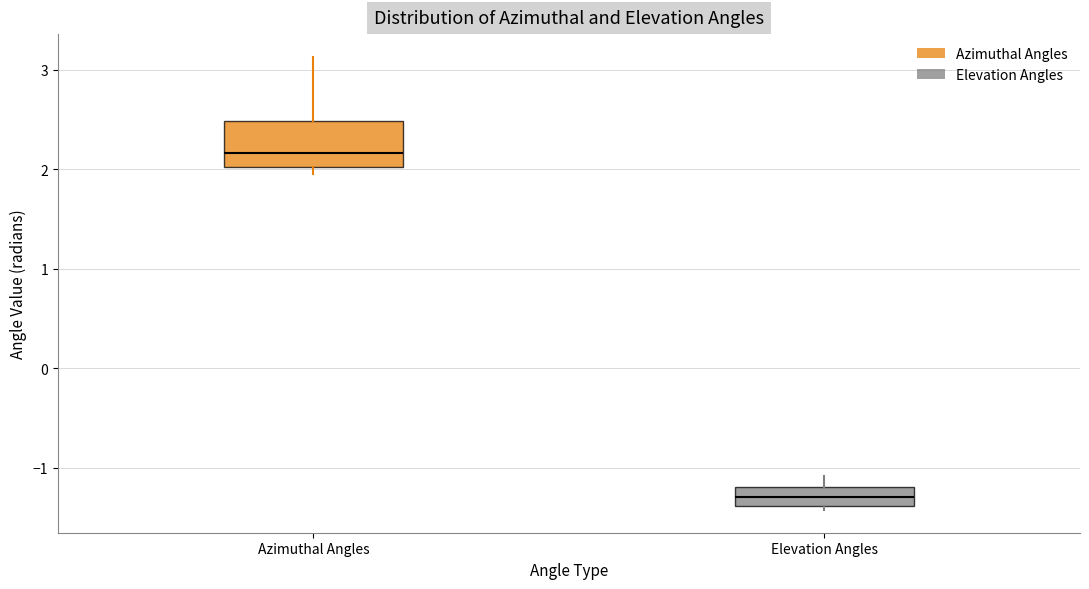

Where does the upper whisker of the box for Elevation Angles end on the y-axis? The values are not printed on the chart, so give them approximately, as read against the axis.

-1.1